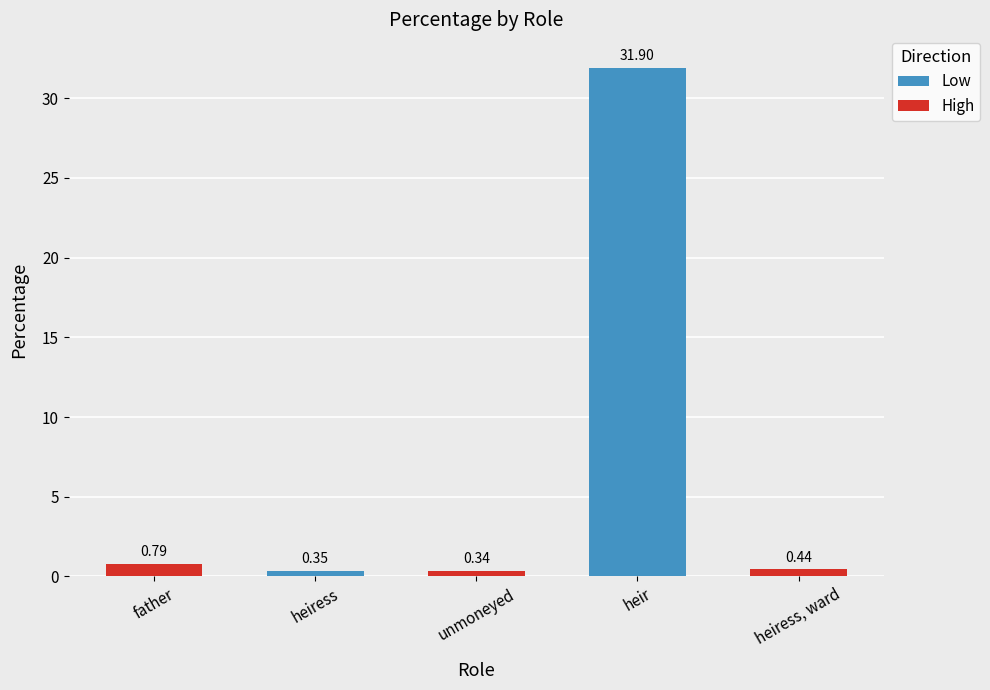

What is the sum of all values?

33.8